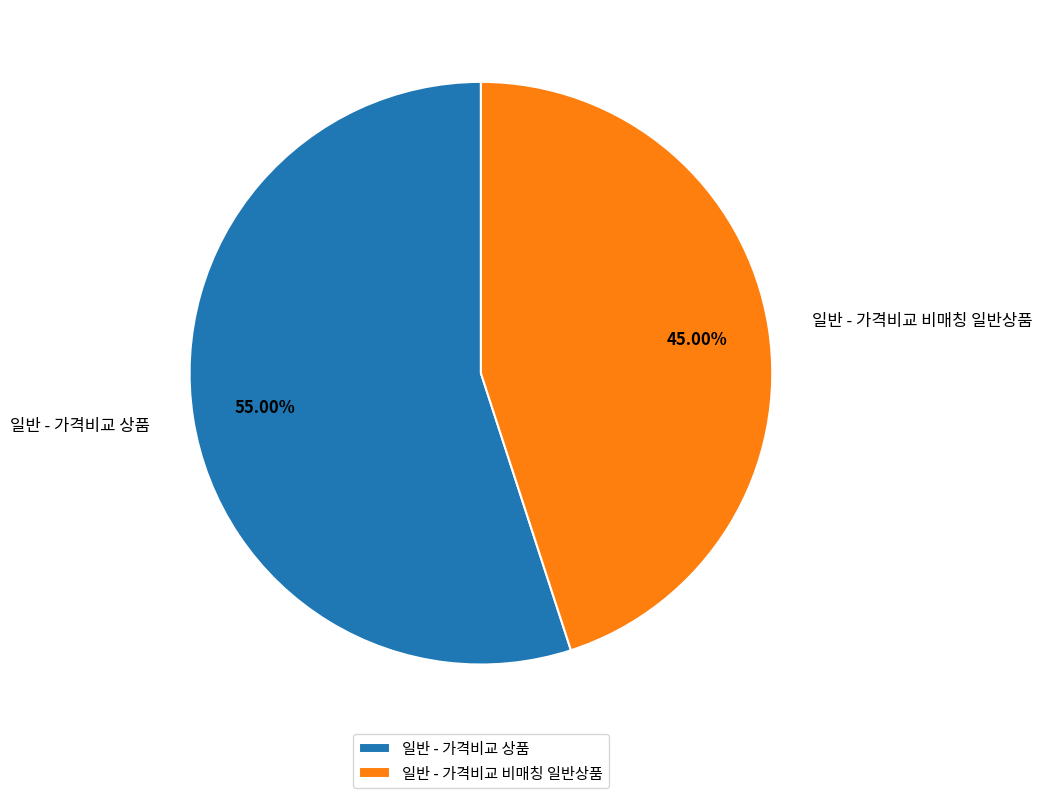

Does any single category account for the majority?

Yes